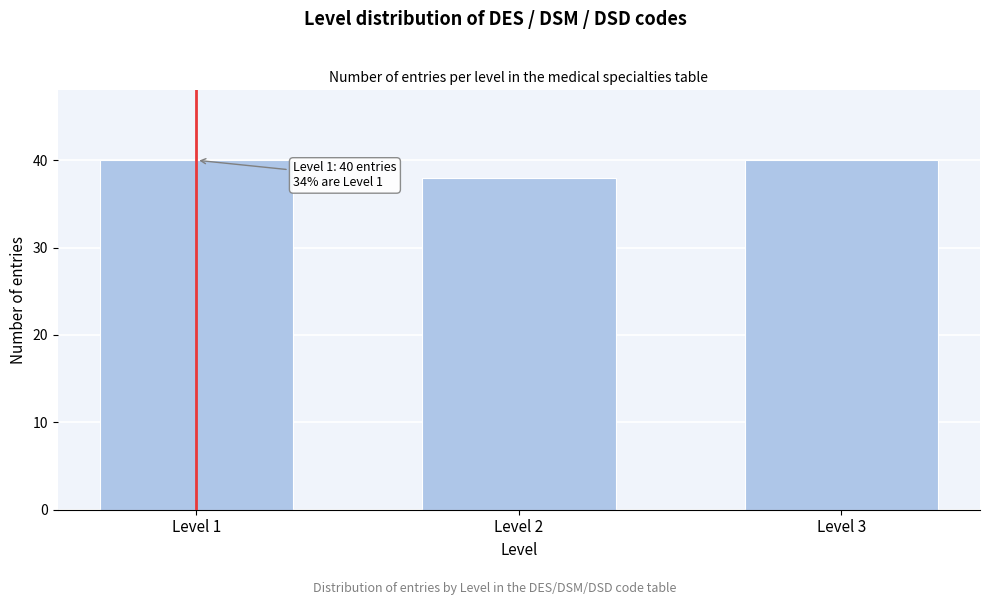

Reading left to right, what are all the values shown in this chart?

Level 1=40	Level 2=38	Level 3=40